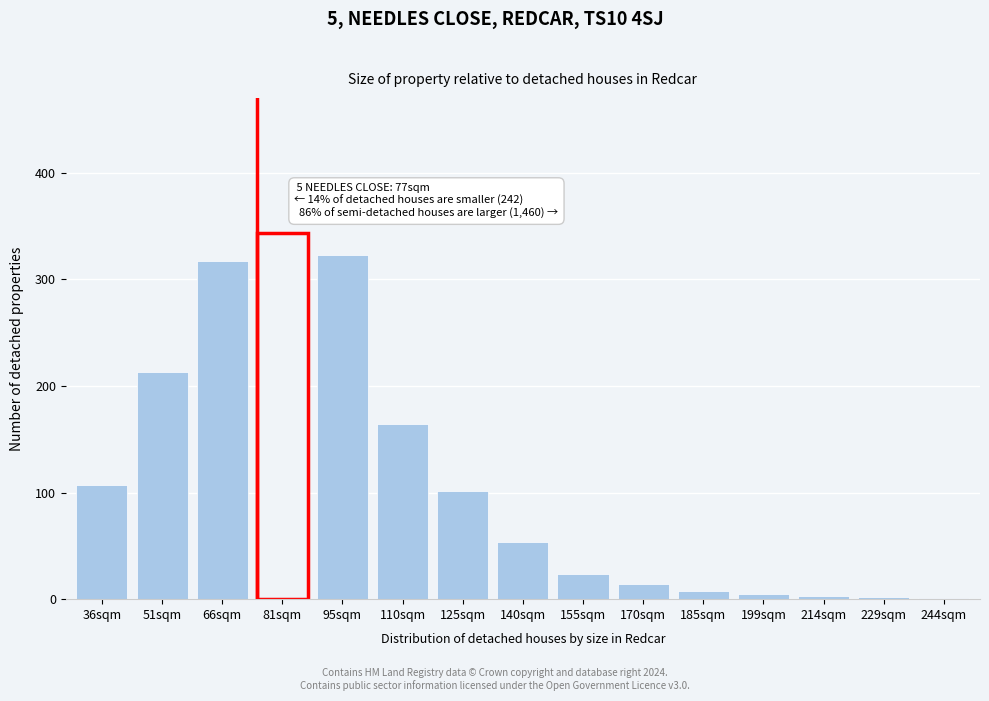

What is the greatest value displayed?

343